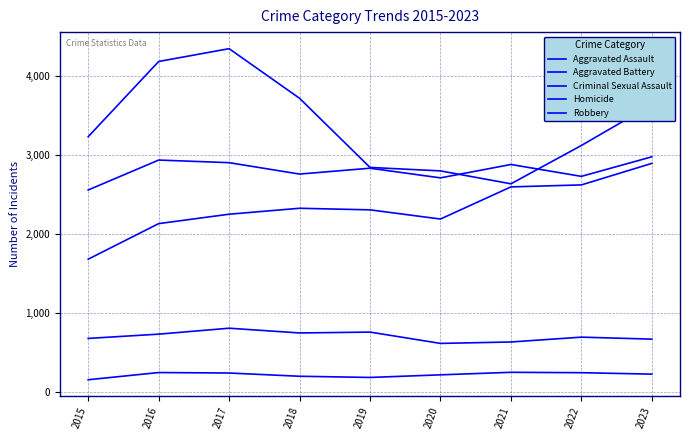

Which series changed the most between 2015 and 2019?

Aggravated Assault